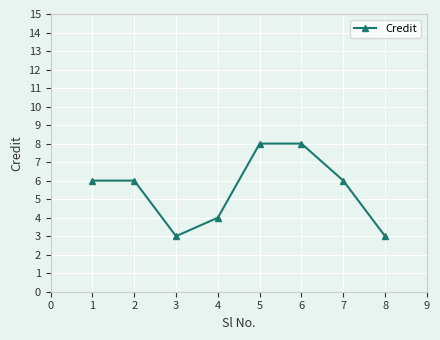

What is the change in value from 3 to 4?

+1